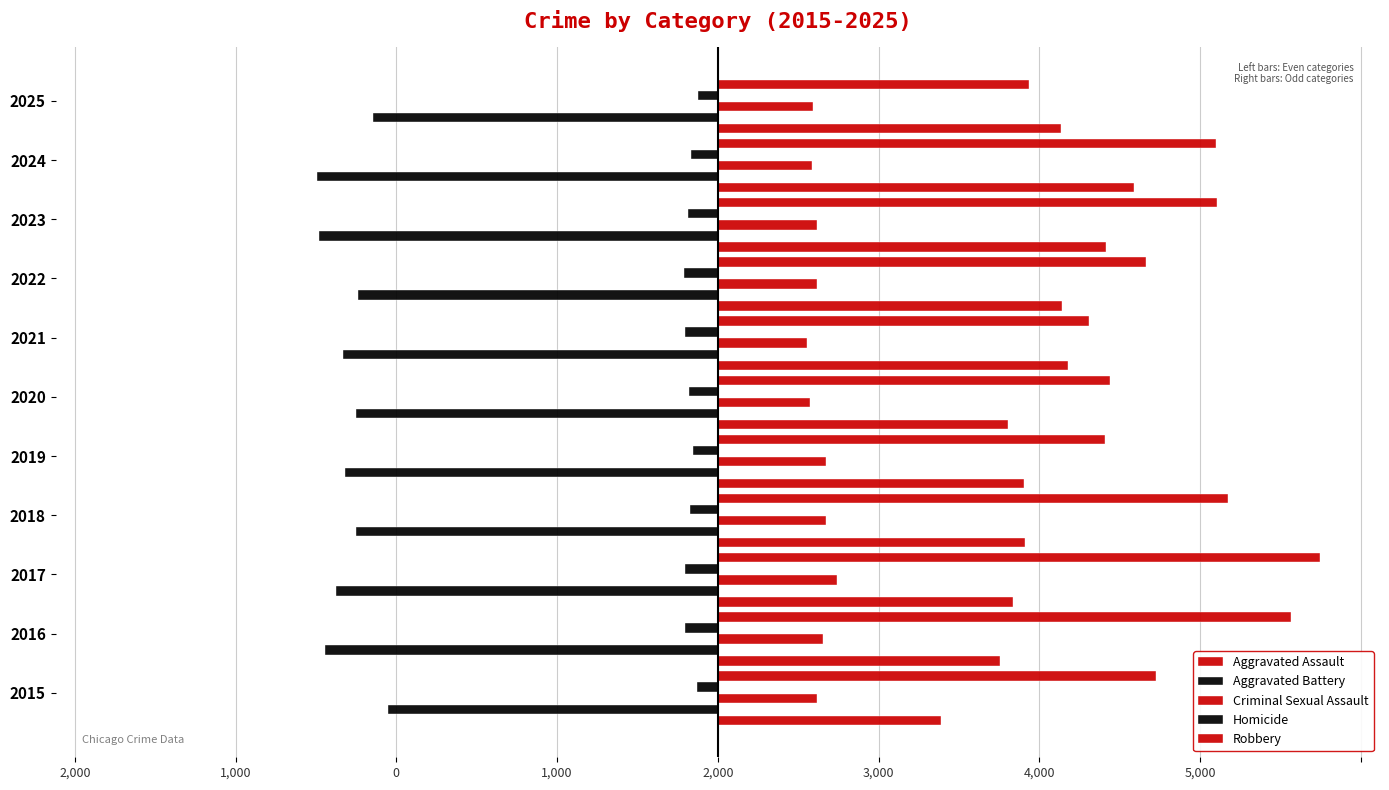

What are all the series names shown in the legend?

Aggravated Assault, Aggravated Battery, Criminal Sexual Assault, Homicide, Robbery